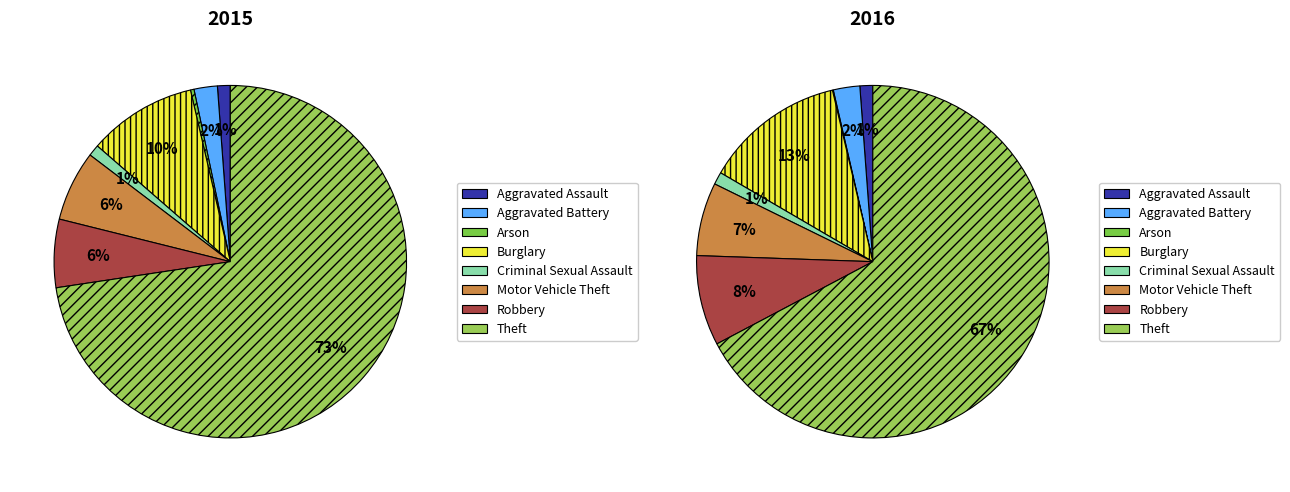

Count the number of slices in the pie.

8